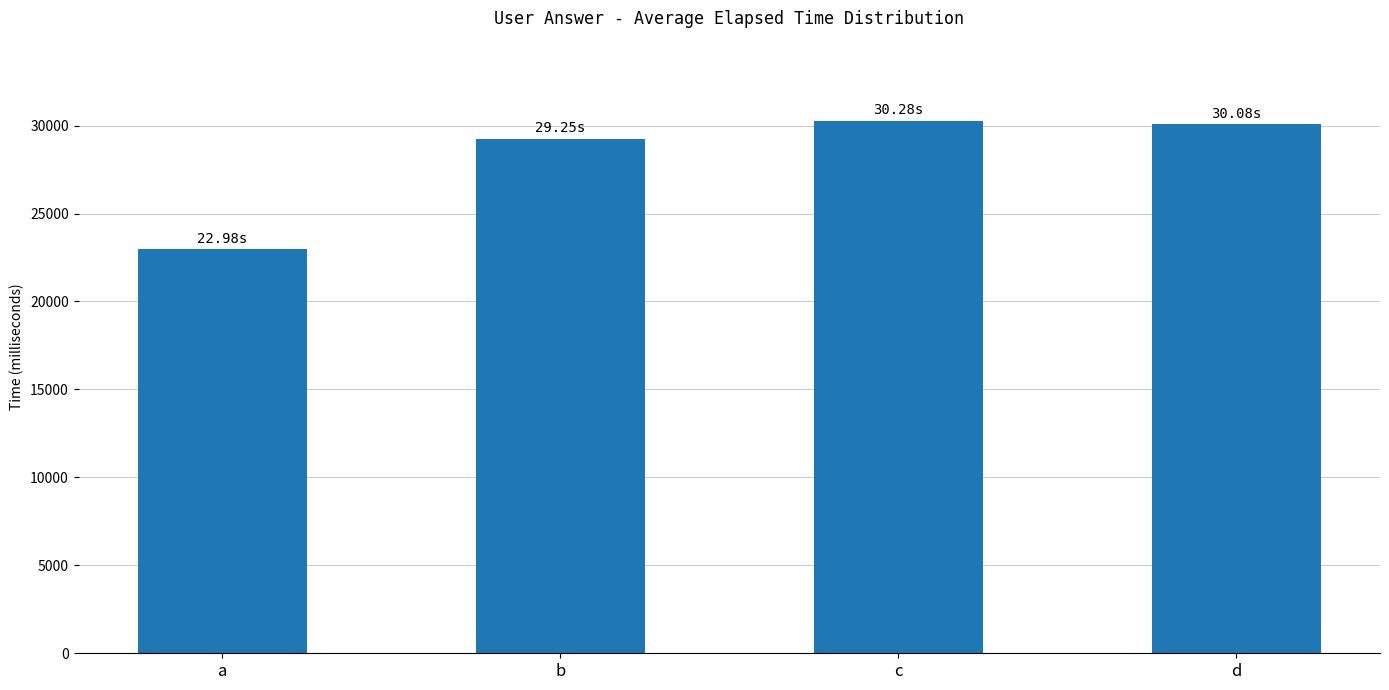

Which label corresponds to the smallest value in the chart?

a